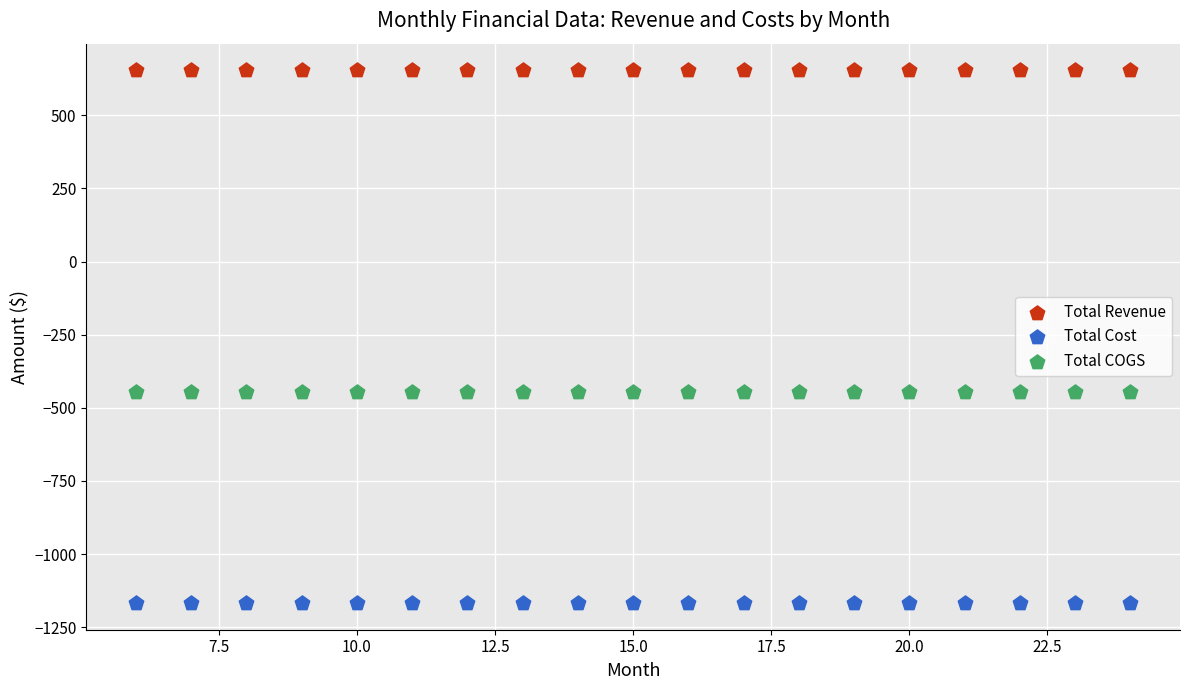

Which series contains the highest Y value?

Total Revenue